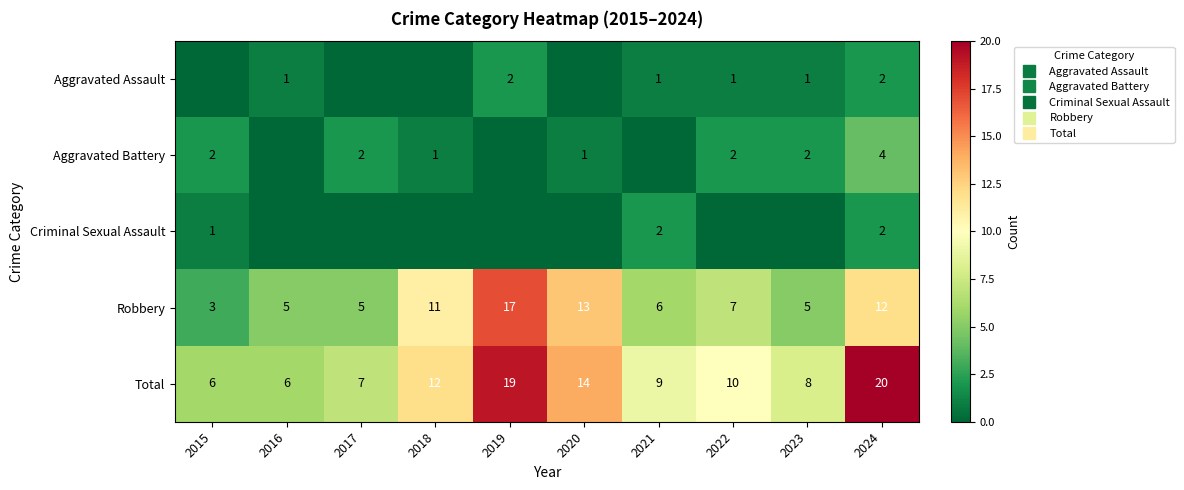

At how many categories does at least one series exceed 4?

10